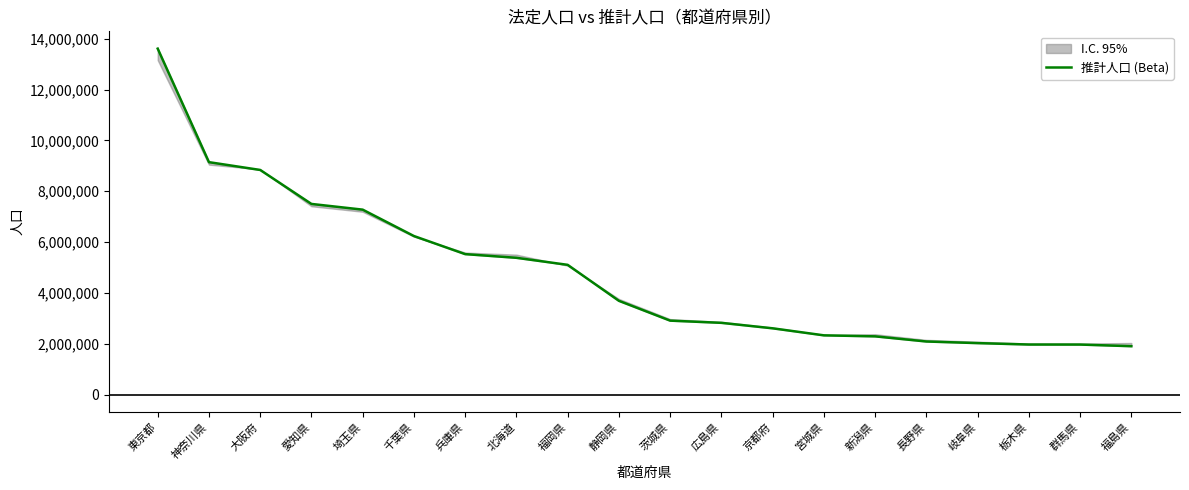

Where is the data nearest to the value 7758417?

愛知県